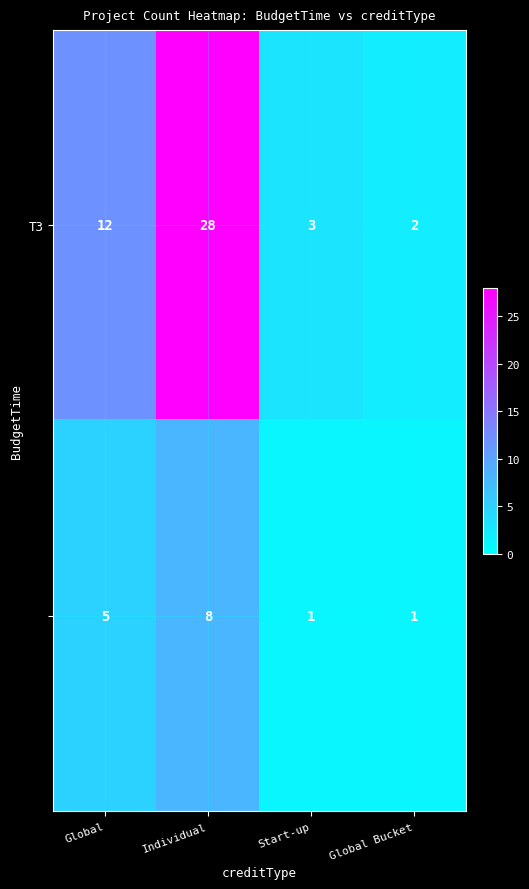

At which category does the chart reach its peak across all series?

Individual